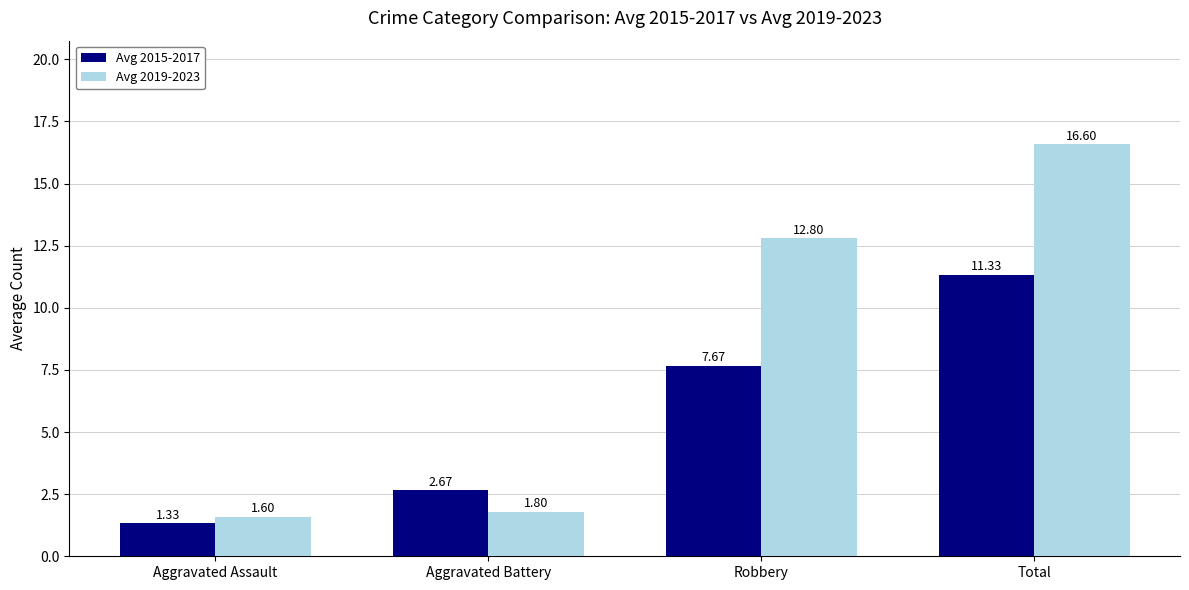

Rank the series by their maximum value, from lowest to highest.

Avg 2015-2017, Avg 2019-2023